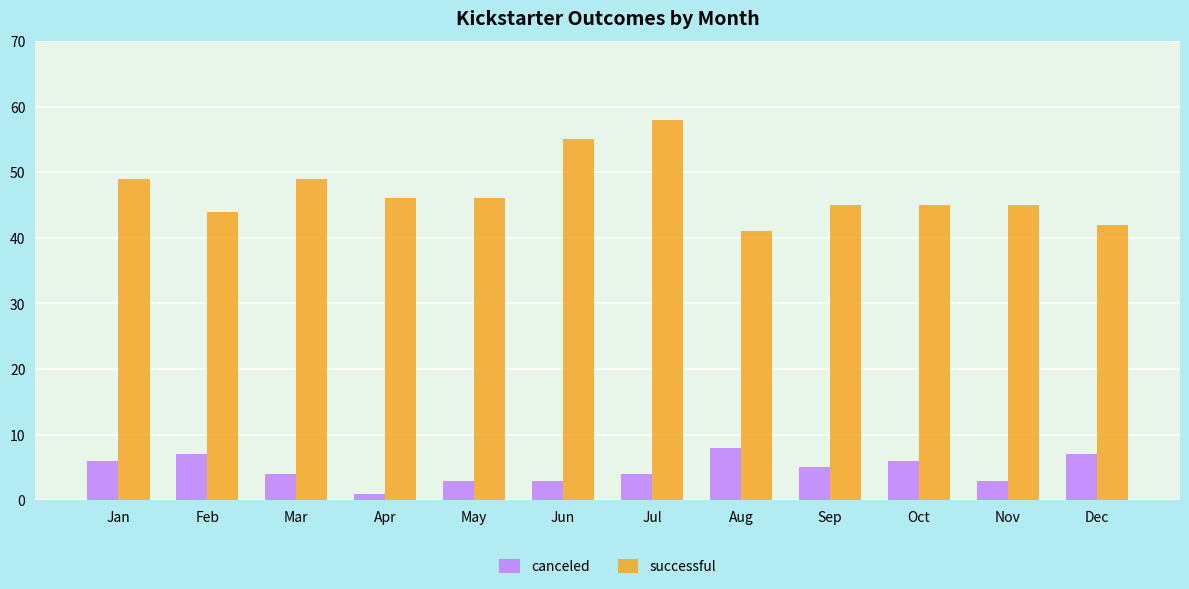

Count the canceled values in the range 3 to 7.

10